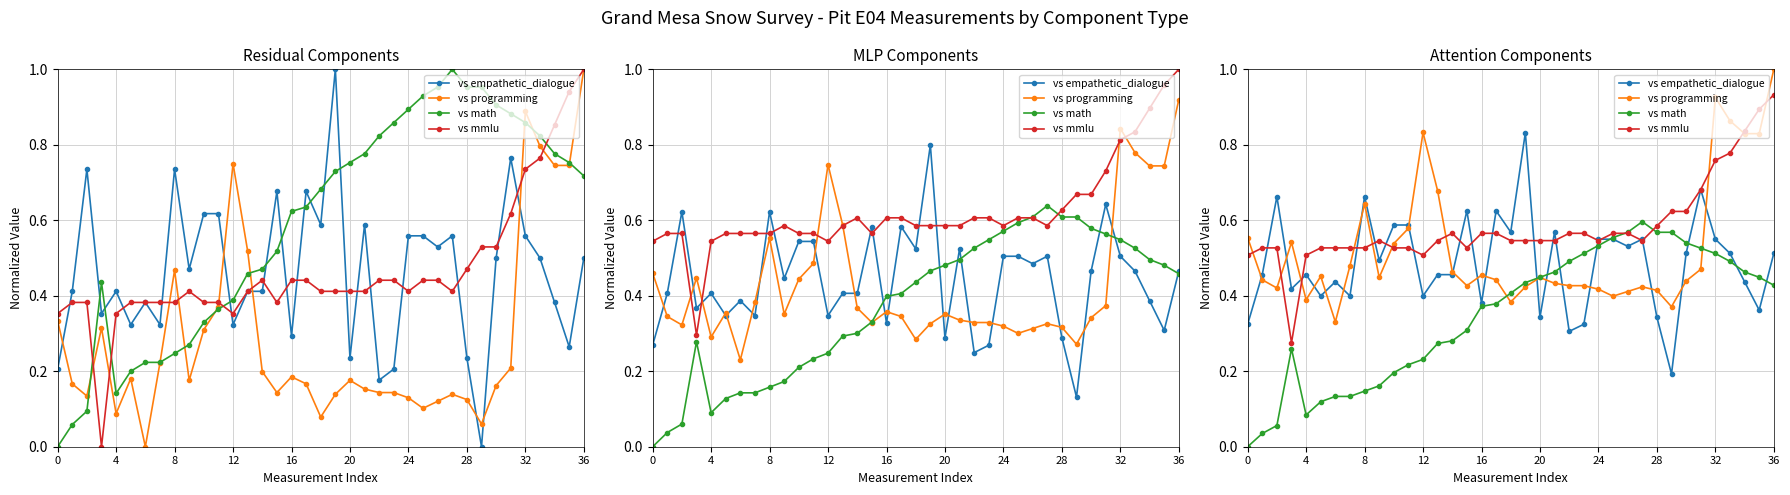

What is the total value across all series at 18?

1.9